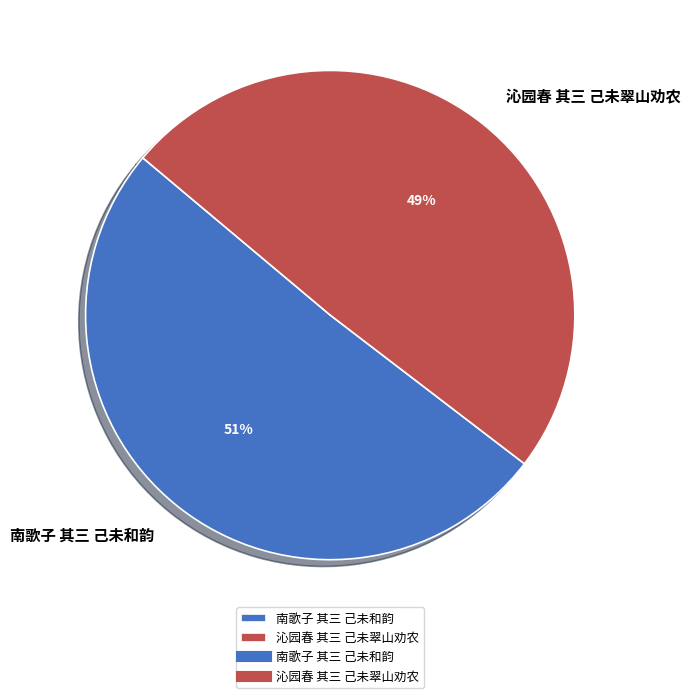

Is there any slice that represents more than half of the pie?

Yes